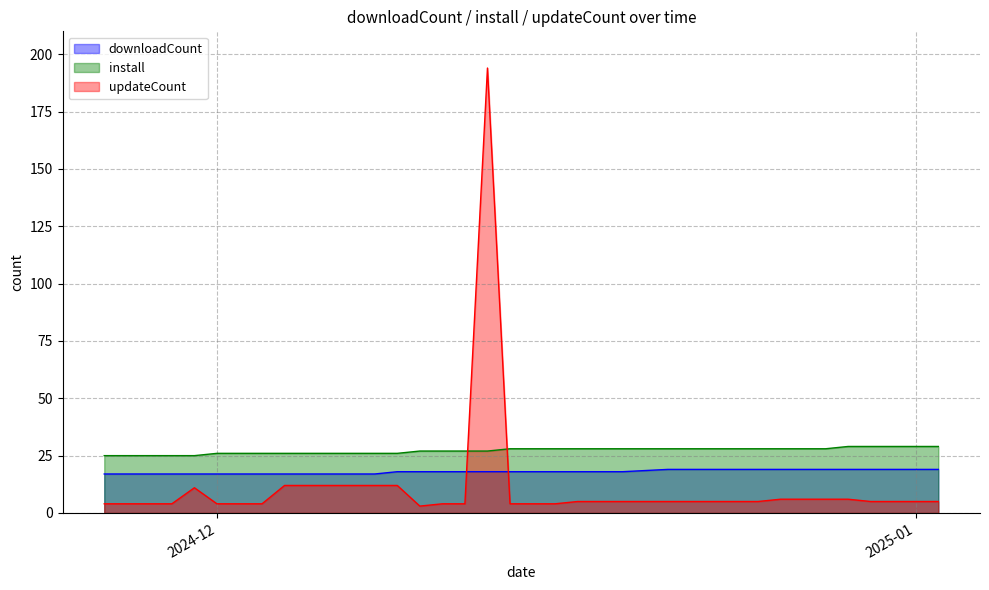

The downloadCount series shows 12 at 2024-12-28. True or false?

False